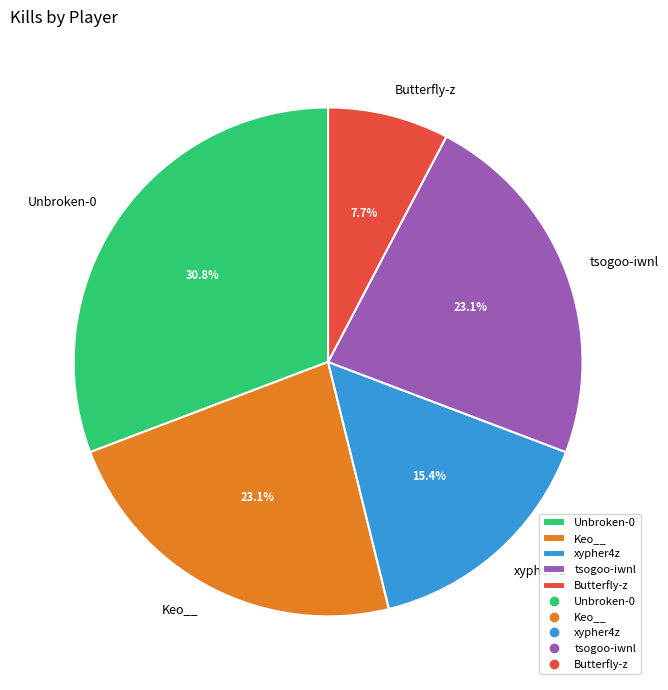

True or false: xypher4z accounts for 2% of the total.

False